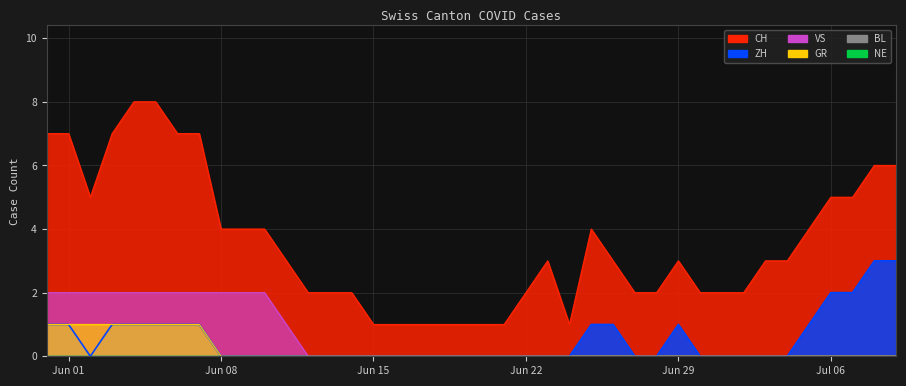

What is the spread (max minus min) of values at Jun 08?

4